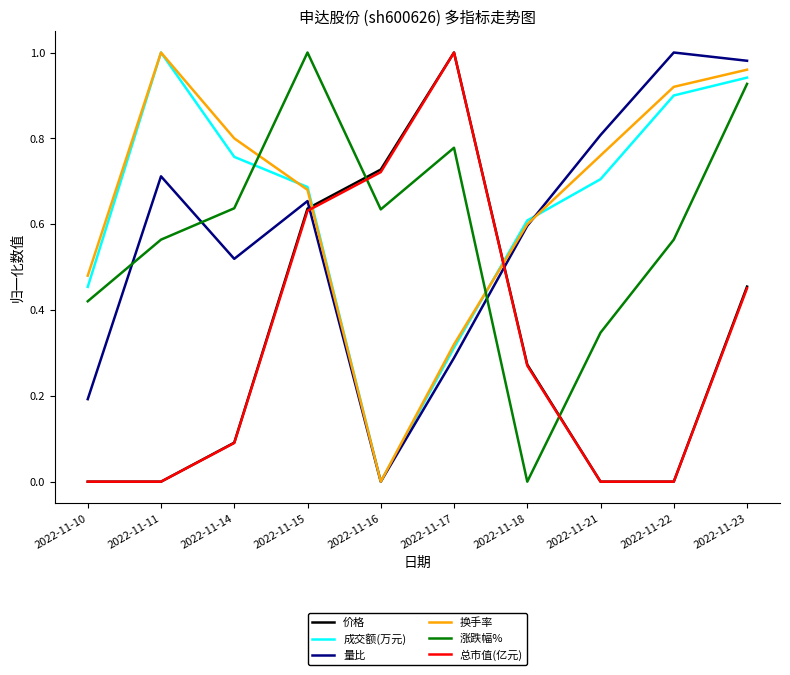

After their last crossing, which series has the higher values: 量比 or 成交额(万元)?

量比